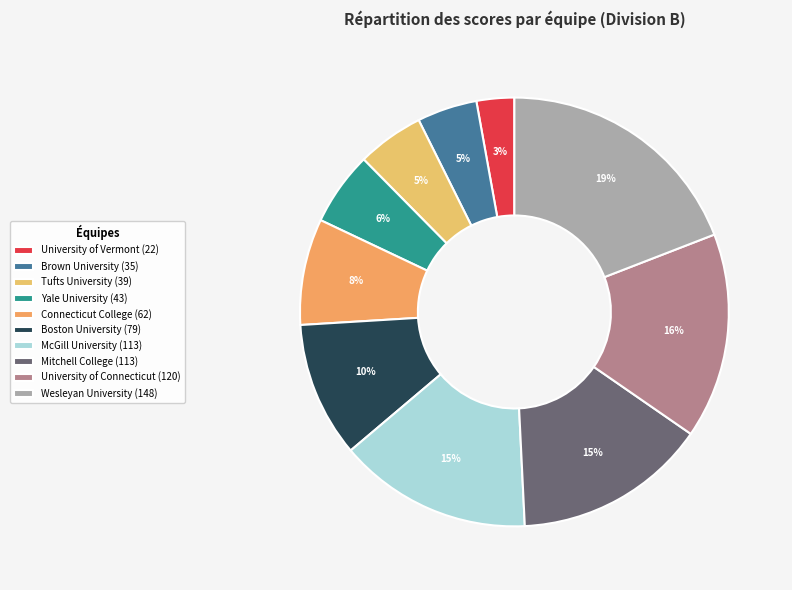

Approximately how many times larger is the value at Wesleyan University compared to University of Connecticut?

1.2